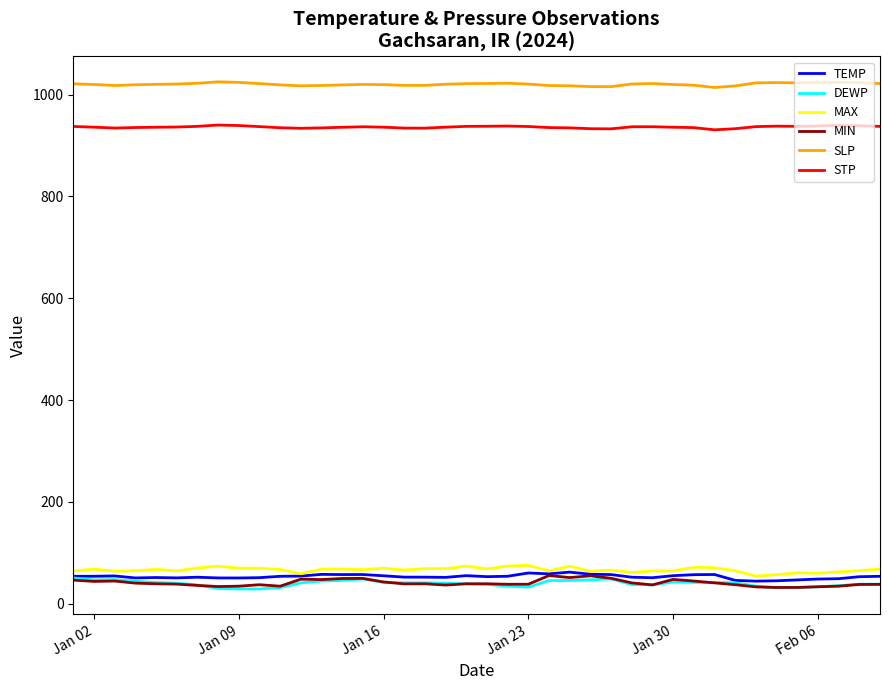

Which series has the largest total across all categories?

SLP